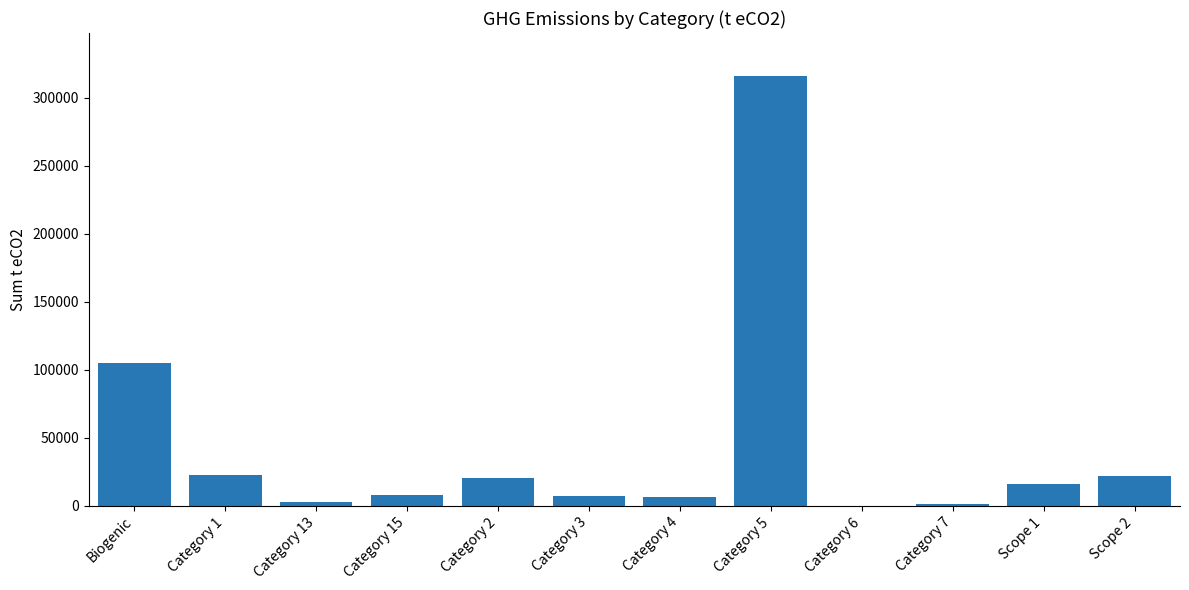

Between Category 5 and Category 1, which is larger?

Category 5